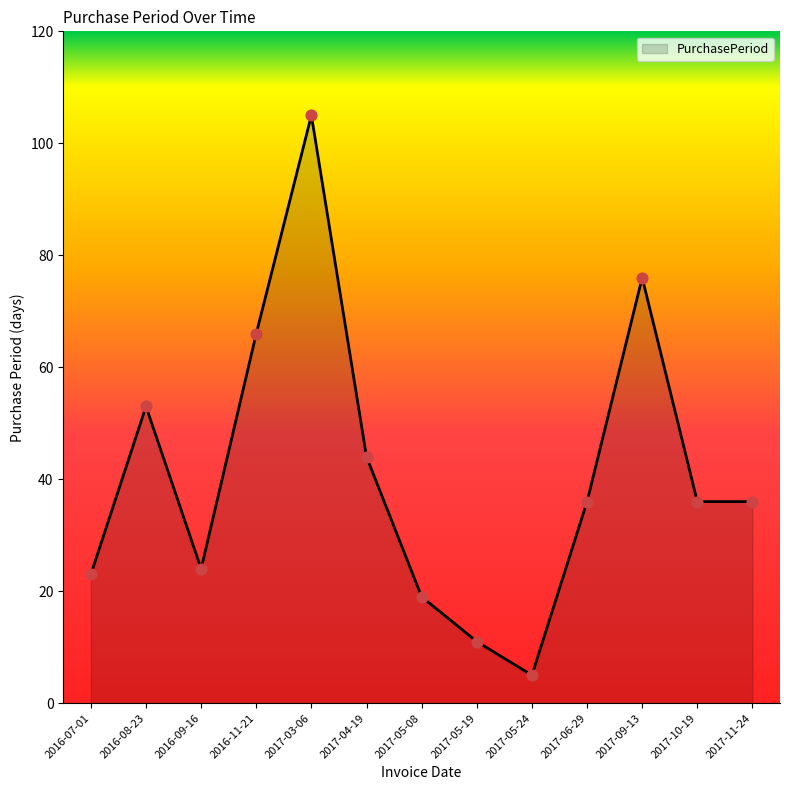

What is the change in value from 2017-05-24 to 2017-11-24?

+31